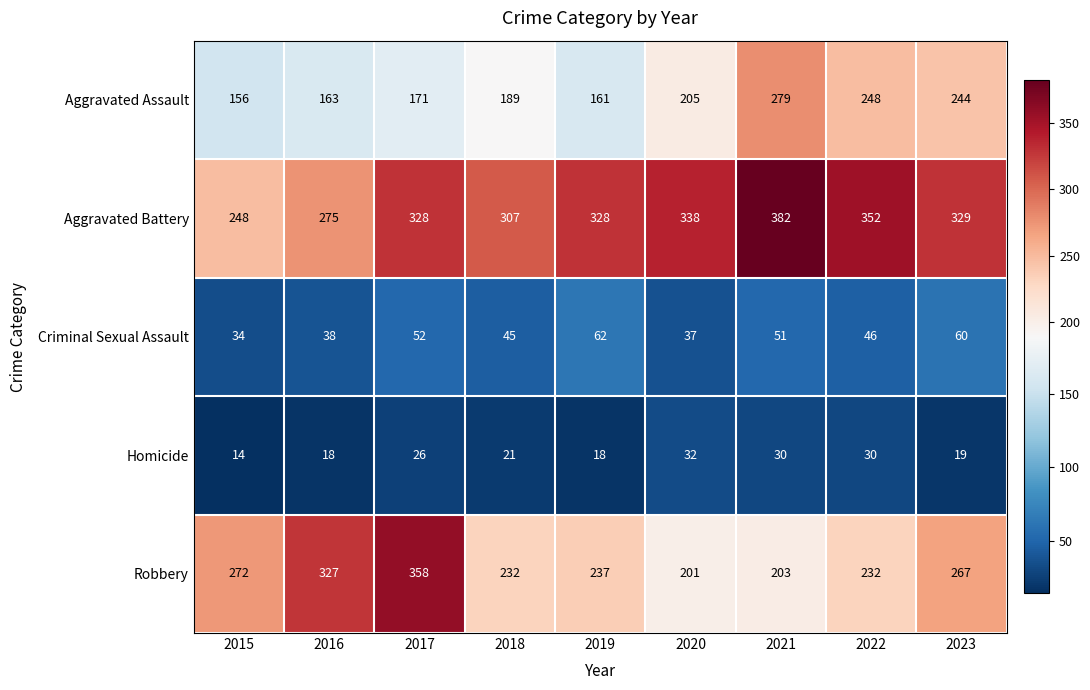

At which label is Aggravated Assault closest to 217?

2020